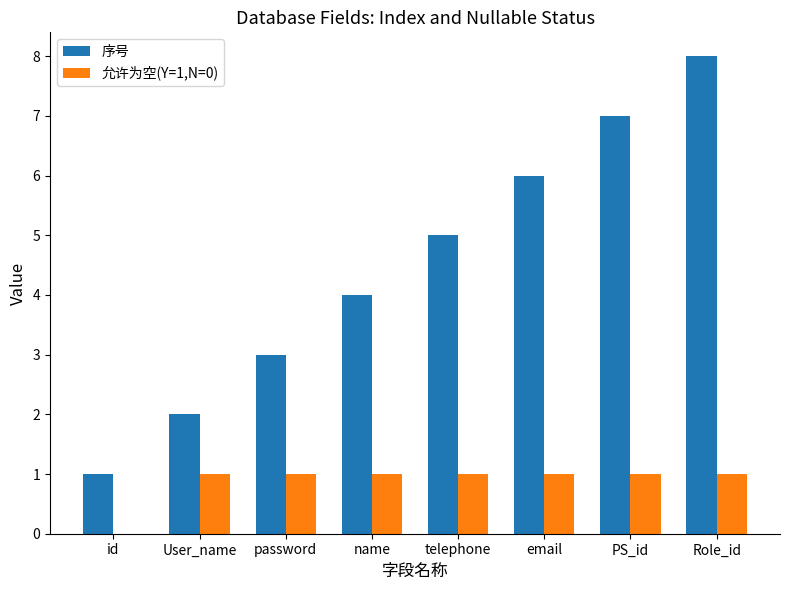

Which series changed the most between name and email?

序号